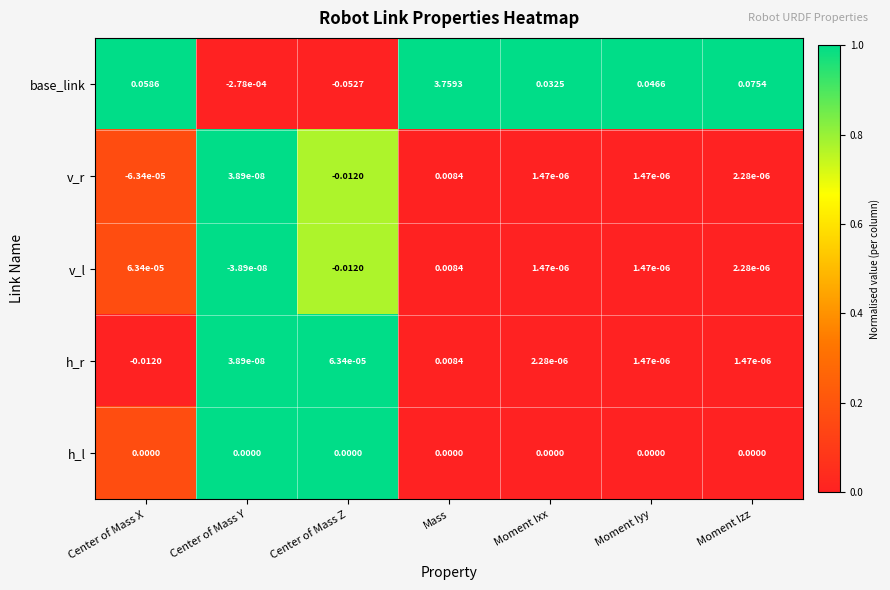

Which category has the lowest value in the v_l series?

Center of Mass Z